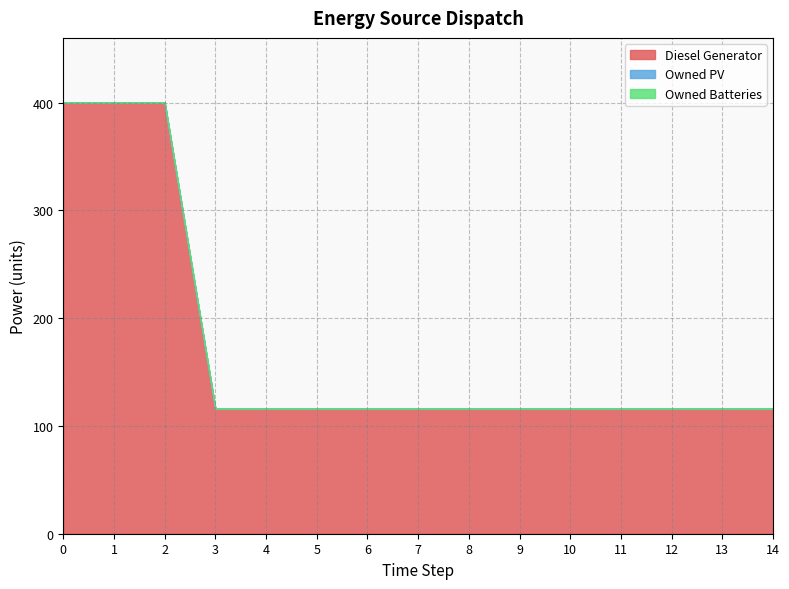

True or false: Diesel Generator has more than 2 points higher than both neighbors.

False